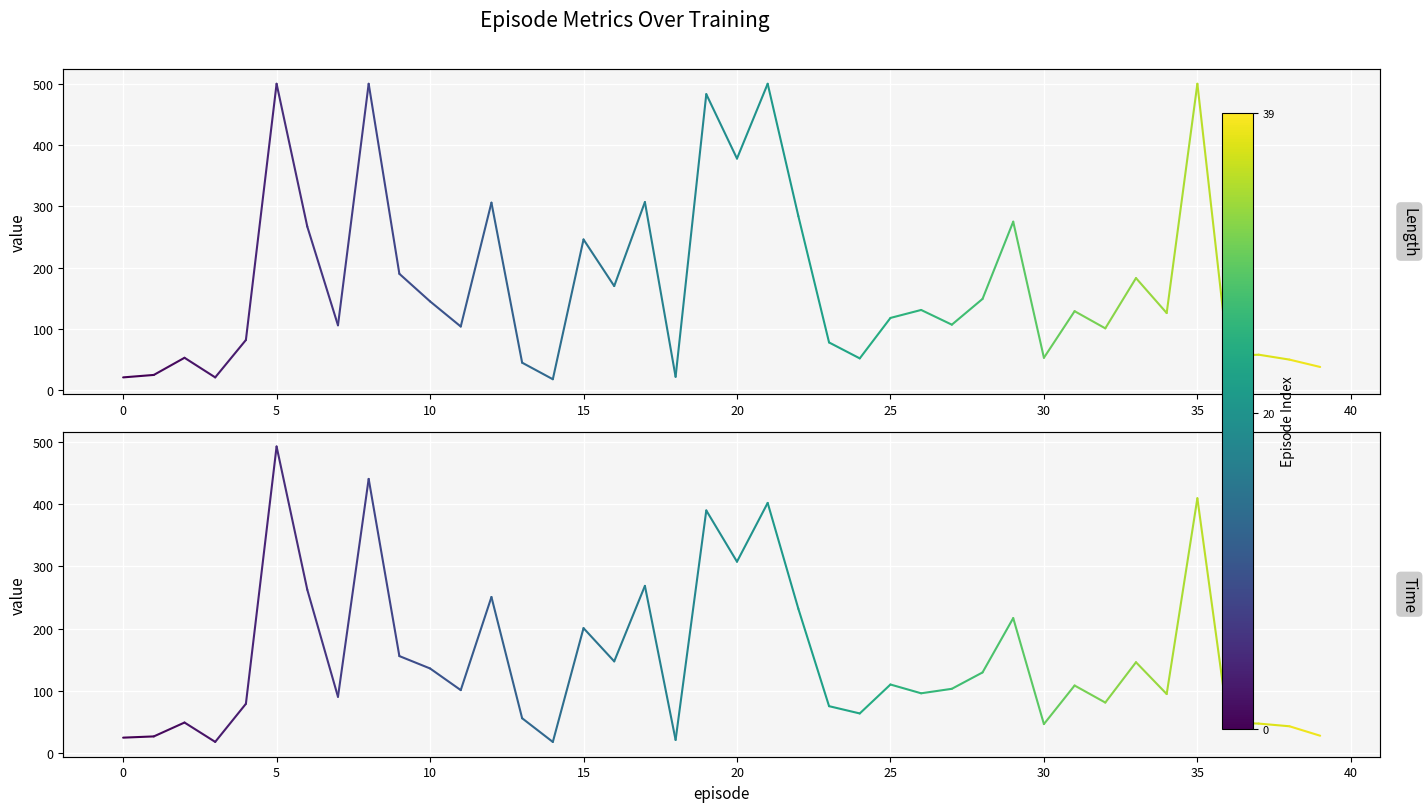

The time series shows 26.7 at 0. True or false?

True